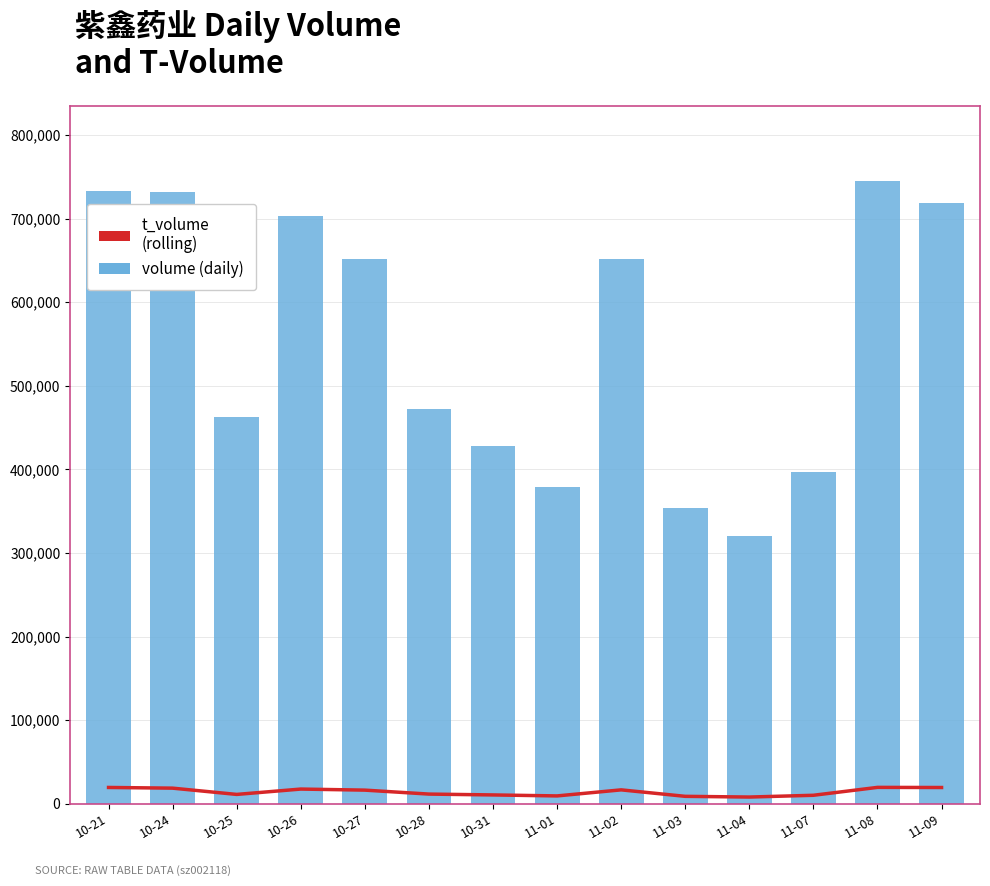

Are the bars horizontal?

No